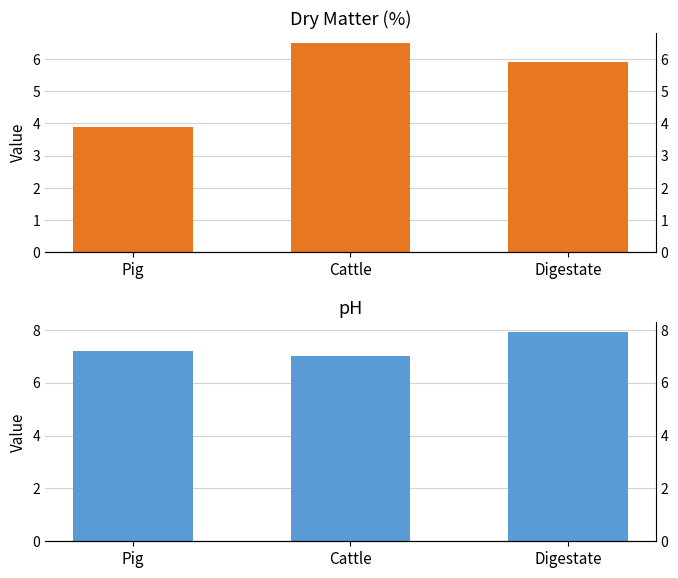

What is the value of the man.ph bar at the 3rd from the left?

7.9